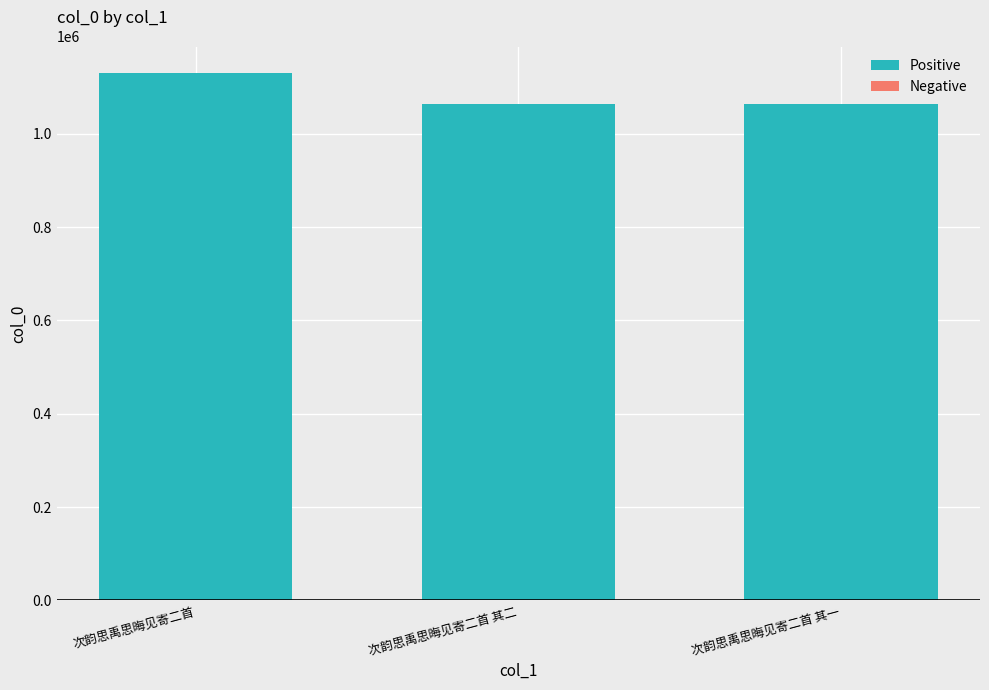

What is the change in value from 次韵思禹思晦见寄二首 to 次韵思禹思晦见寄二首 其一?

-66510